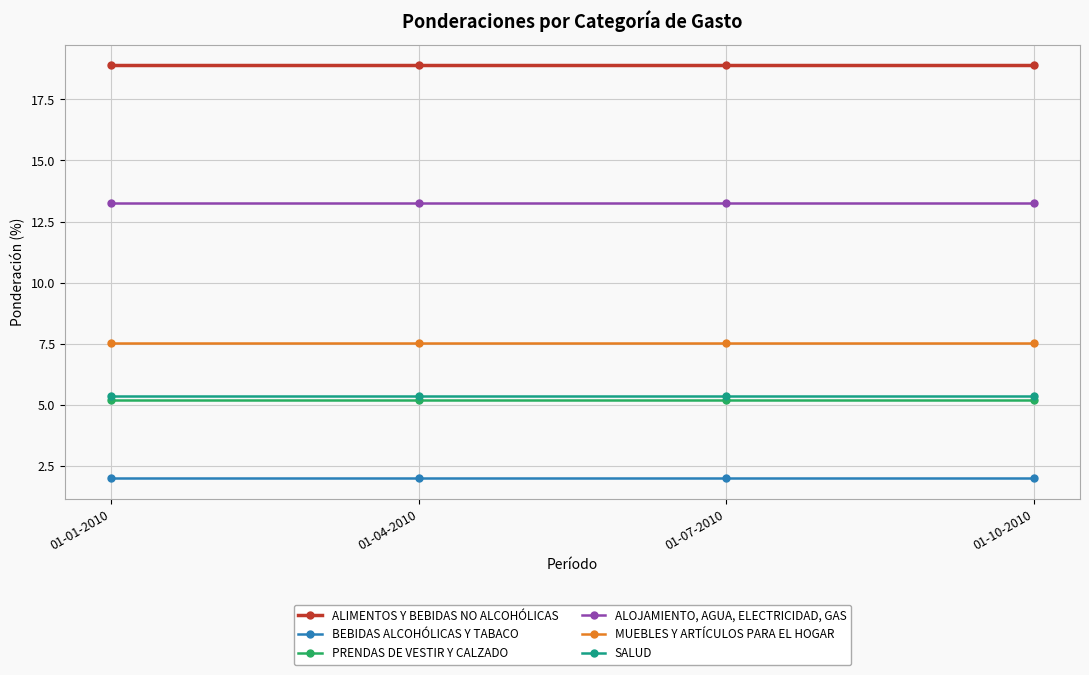

What is the difference between the highest and lowest values at 01-10-2010?

16.9